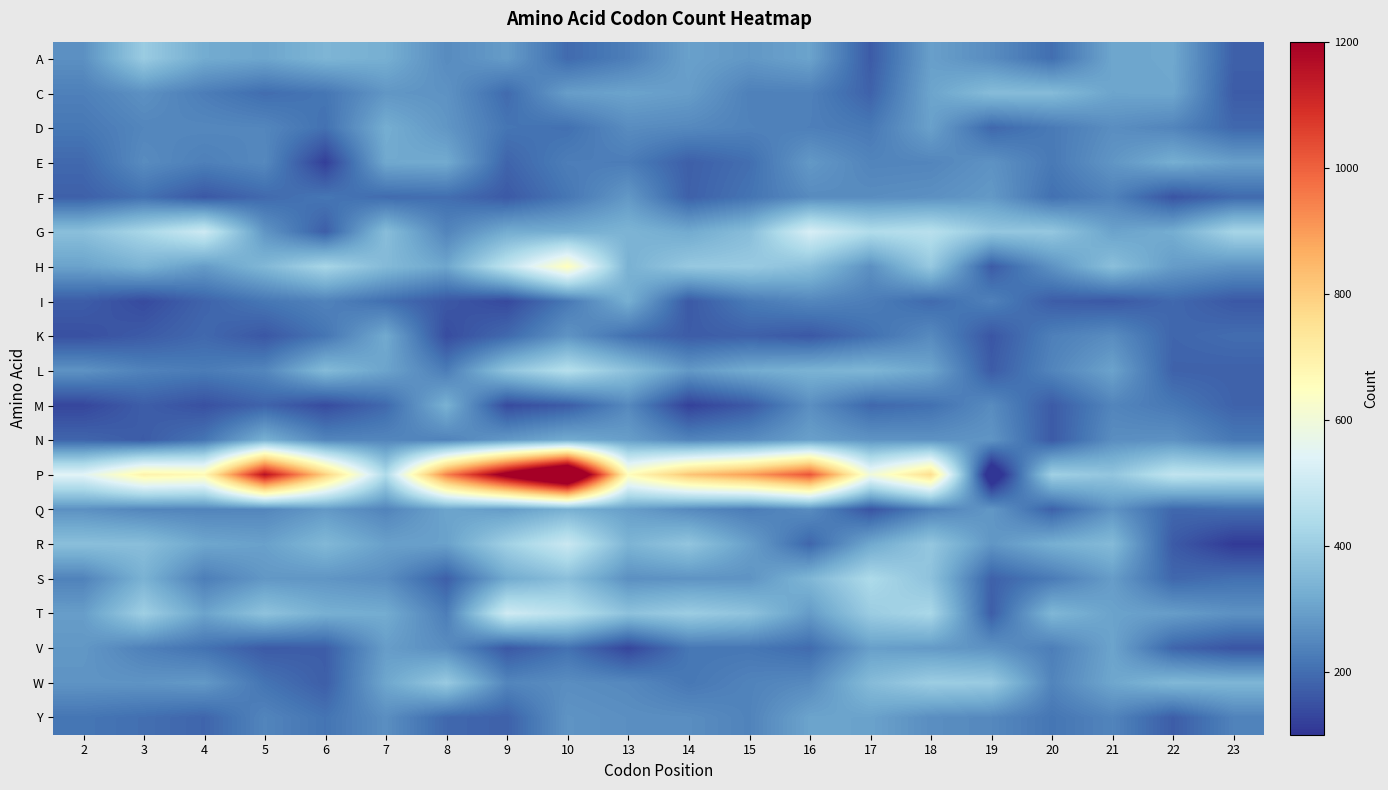

How many distinct data groups are displayed?

20